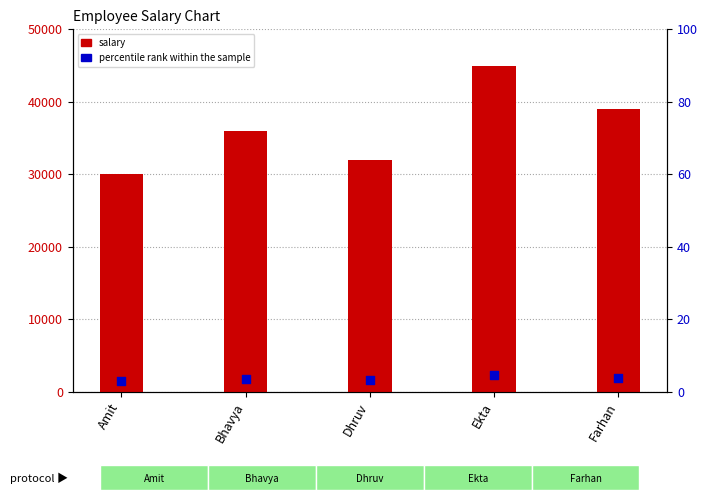

What is the total value across all series at Dhruv?

33600